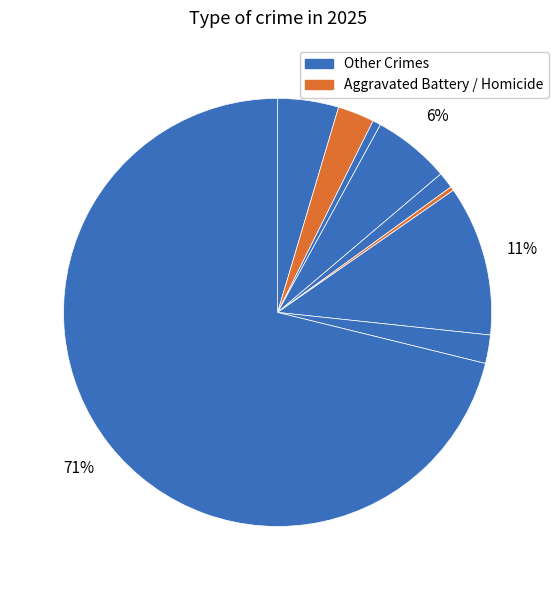

Count the number of slices in the pie.

9